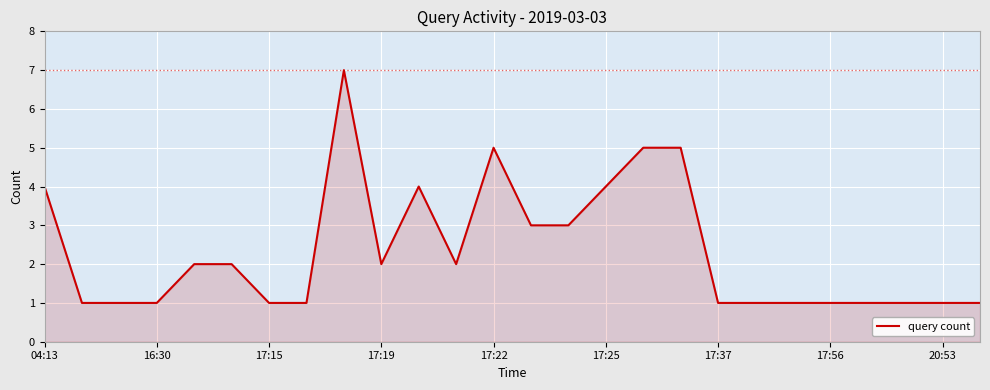

What is the difference between the maximum and minimum values?

6